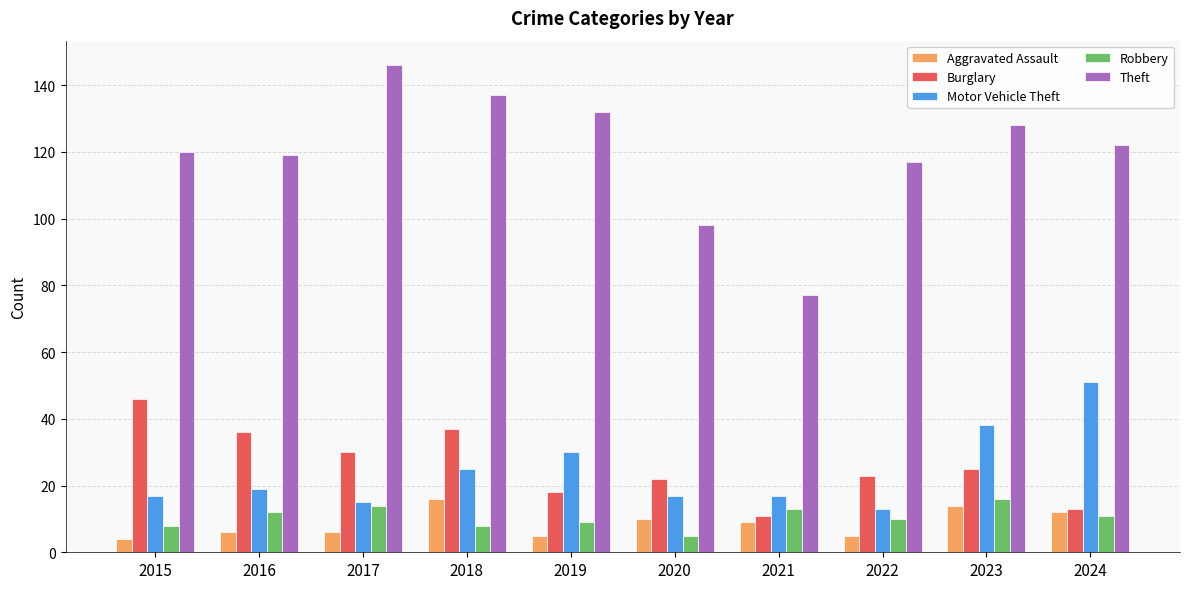

Which series has the largest range (max minus min)?

Theft